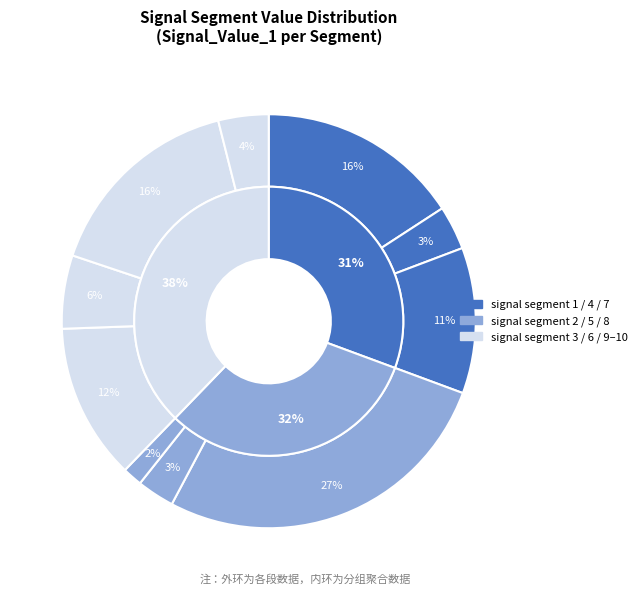

The signal segment 2 slice represents 1% of the pie. True or false?

False